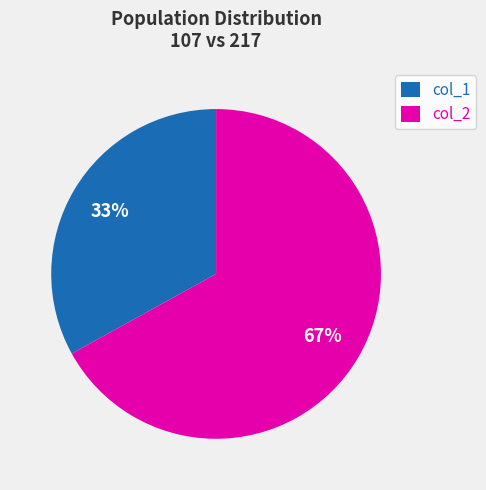

To the nearest percent, what is the difference between the largest and smallest slice percentages?

34%